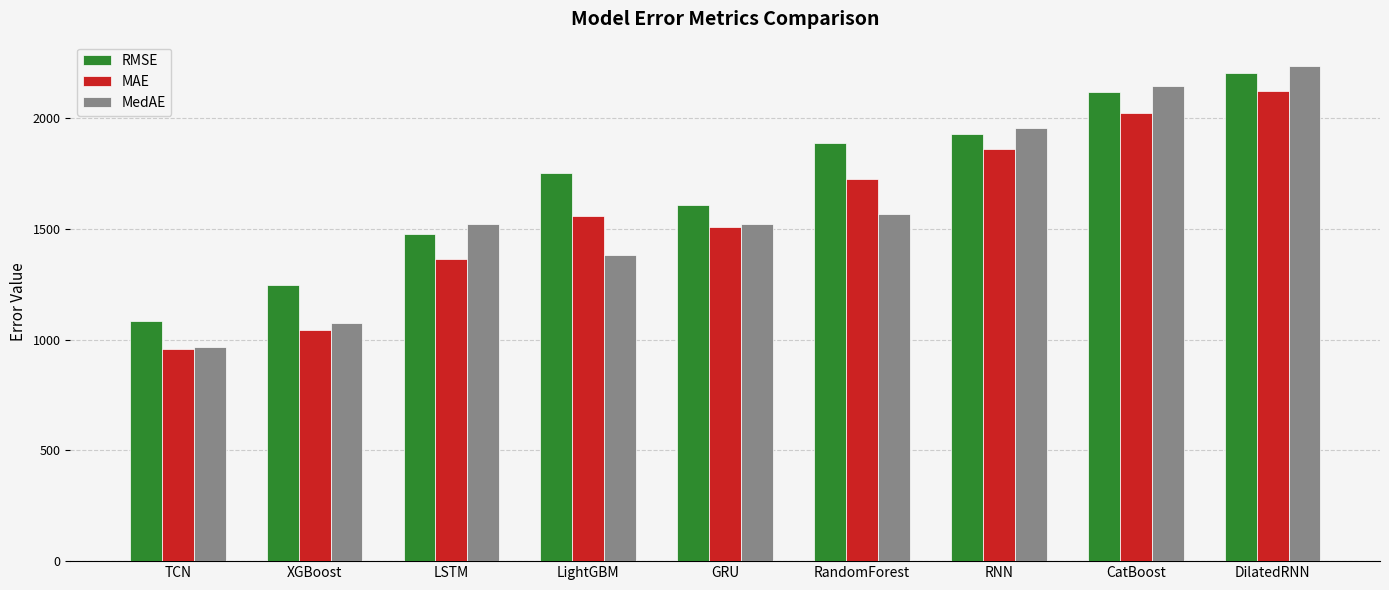

What is the label of the 3rd bar from the left?

LSTM